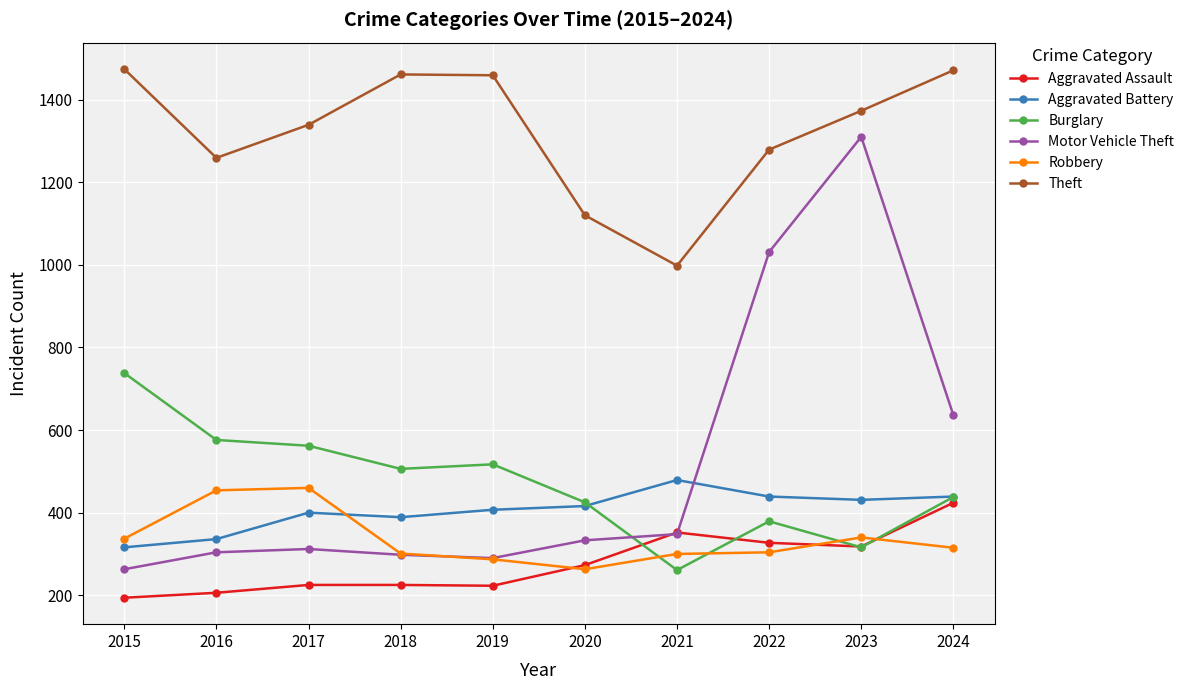

At which category is the sum across all series the highest?

2023